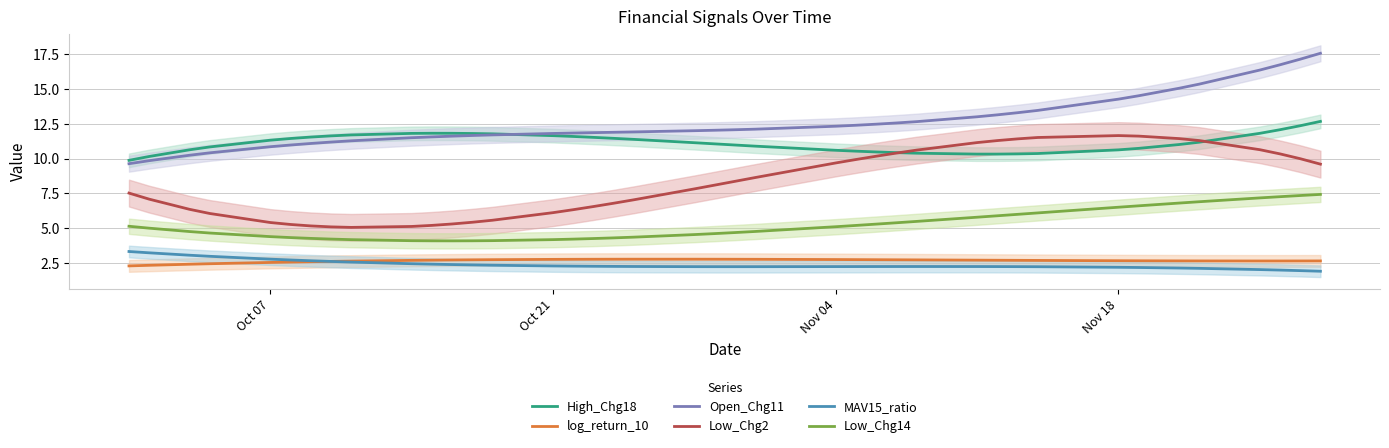

What is the greatest value displayed?

17.6